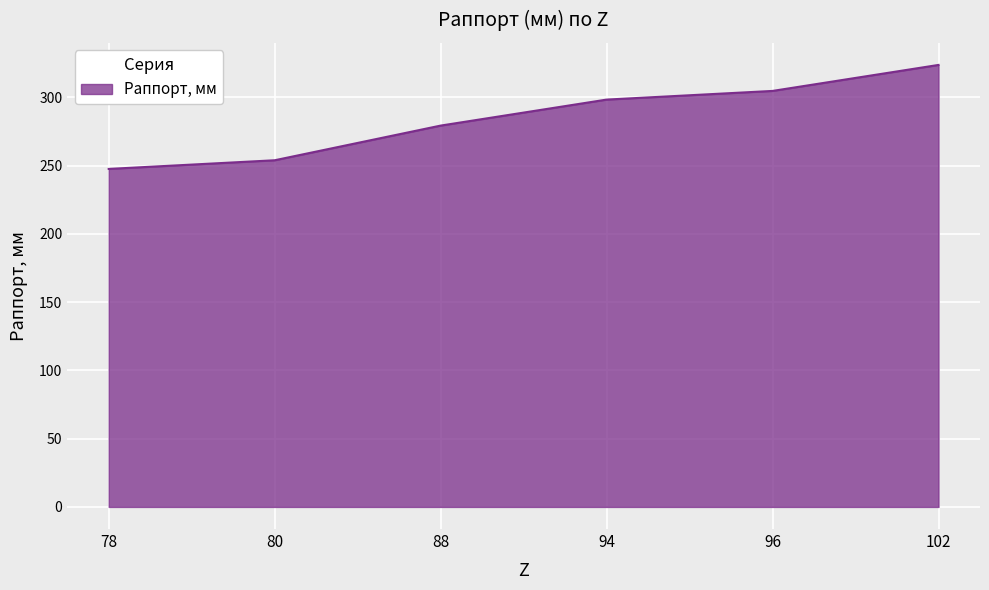

How many values are below 298?

3